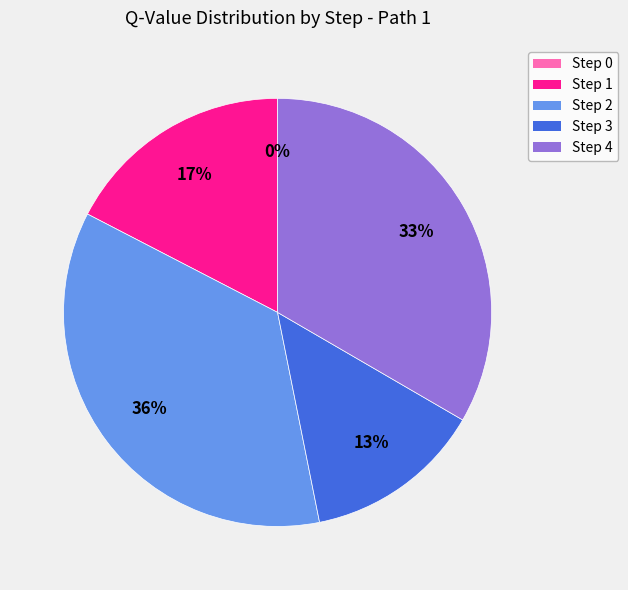

Rank the categories by value from lowest to highest.

Step 0, Step 3, Step 1, Step 4, Step 2